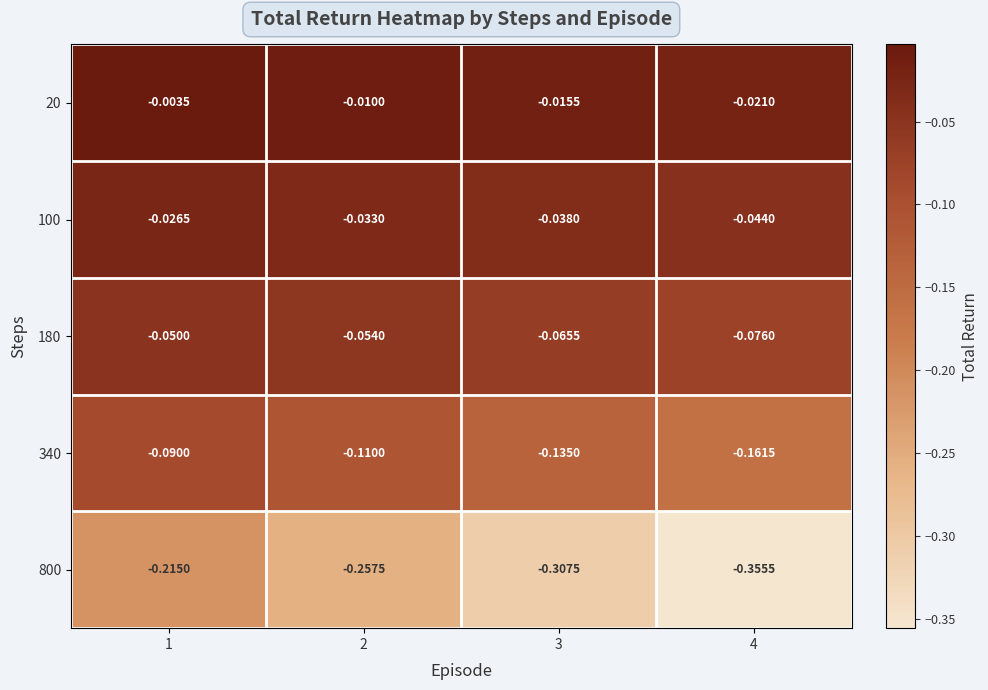

Which series changed the most between 2 and 4?

800